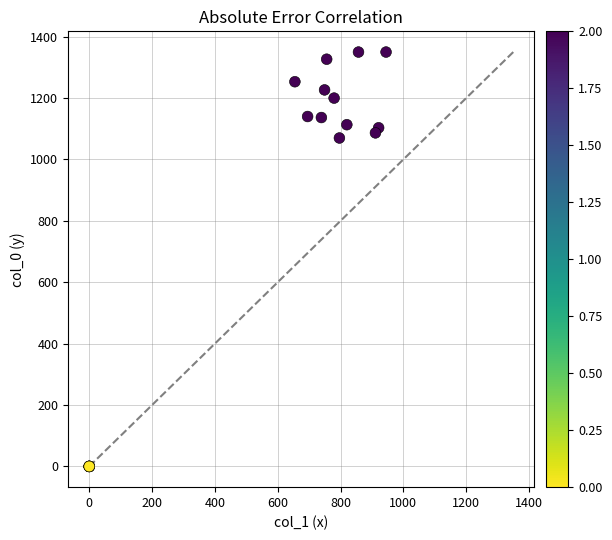

What Y value in the scatter plot is closest to 675?

1070.0